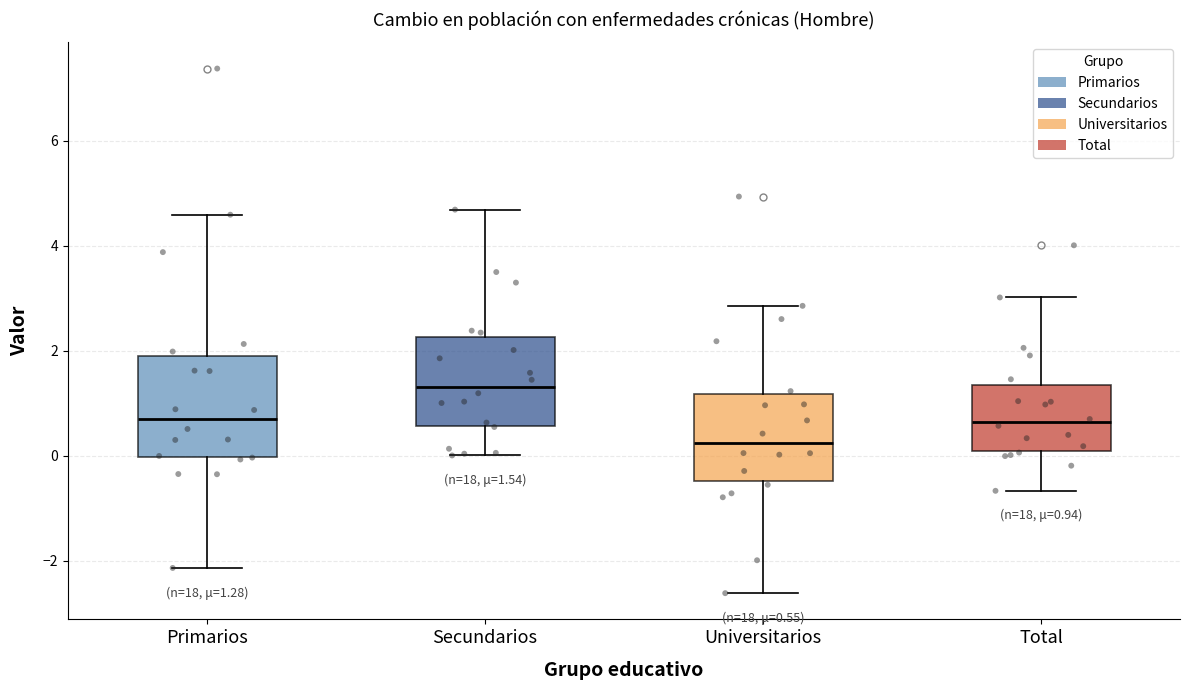

Which box is the tallest, from its lower edge to its upper edge?

Primarios